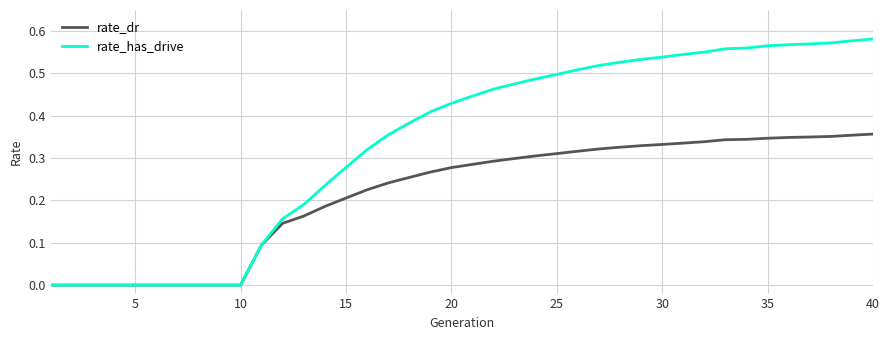

Which series has the largest range (max minus min)?

rate_has_drive